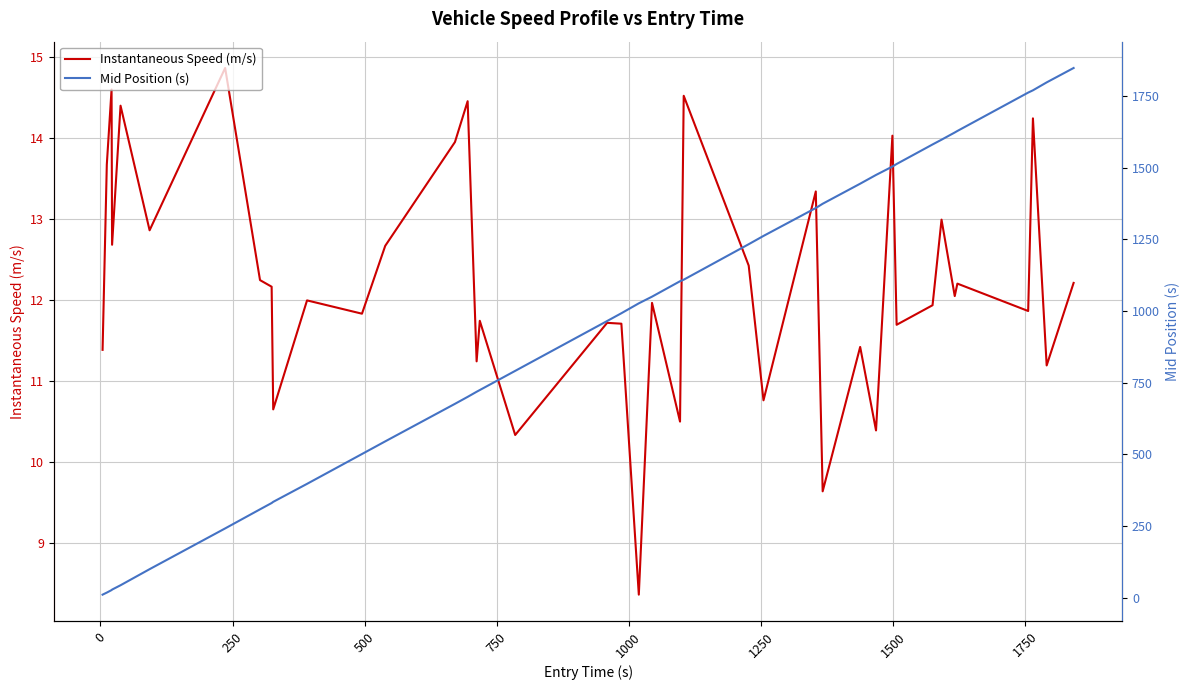

True or false: Mid Position (s) has more than 1 points higher than both neighbors.

False